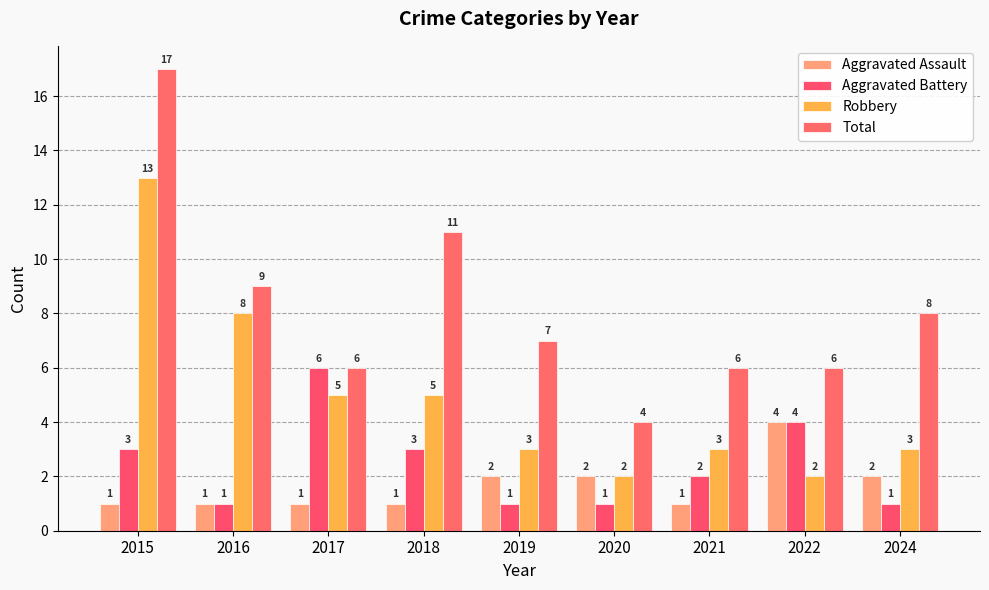

Where is Aggravated Assault nearest to the value 2?

2019